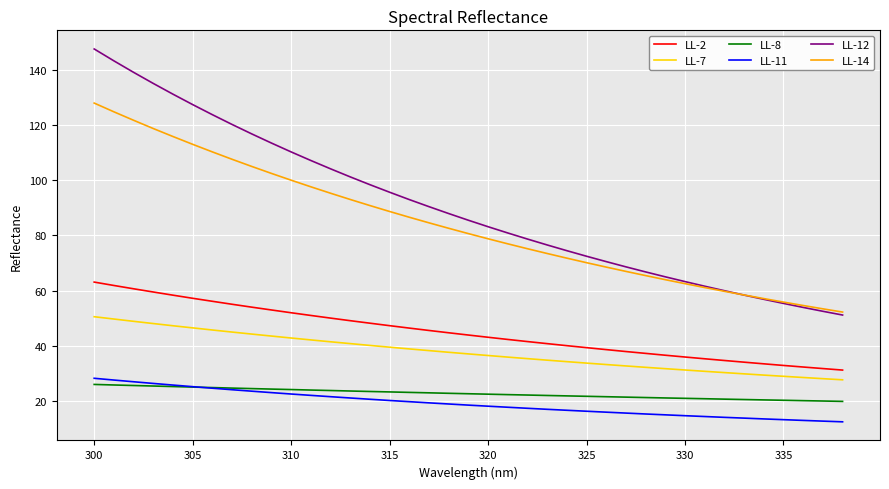

Which series has the largest total across all categories?

LL-12